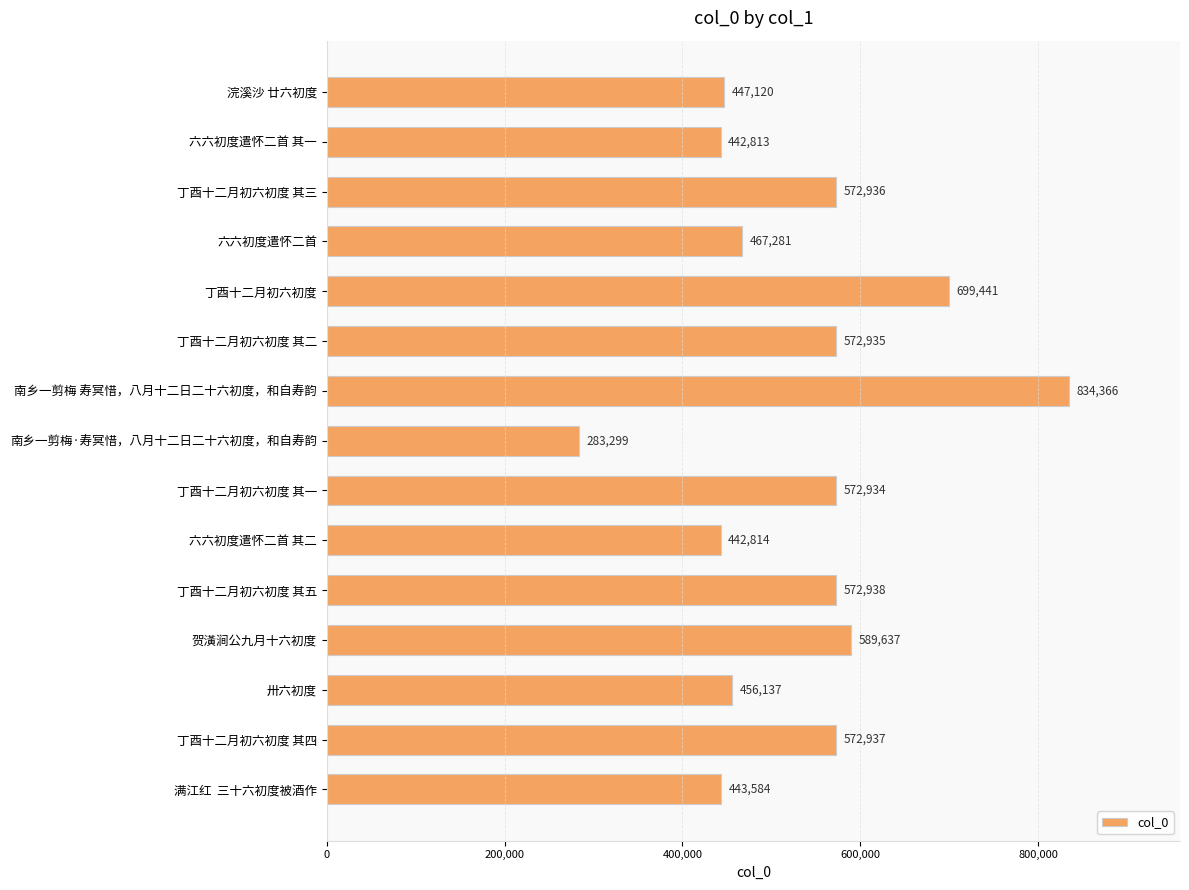

Approximately how many times larger is the value at 满江红  三十六初度被酒作 compared to 六六初度遣怀二首?

0.9